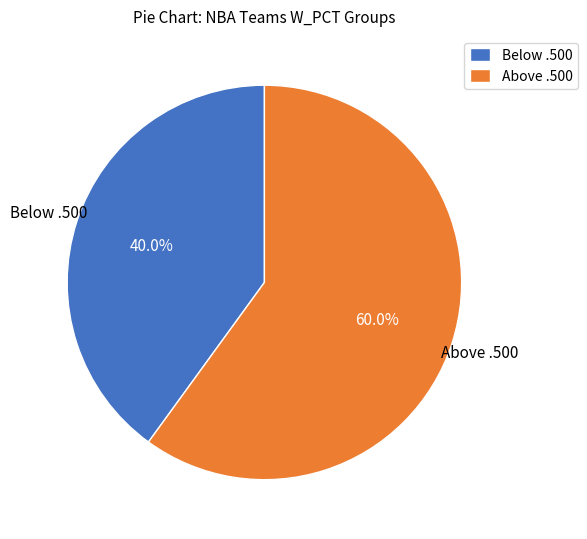

Which slice represents more than half of the pie?

Above .500